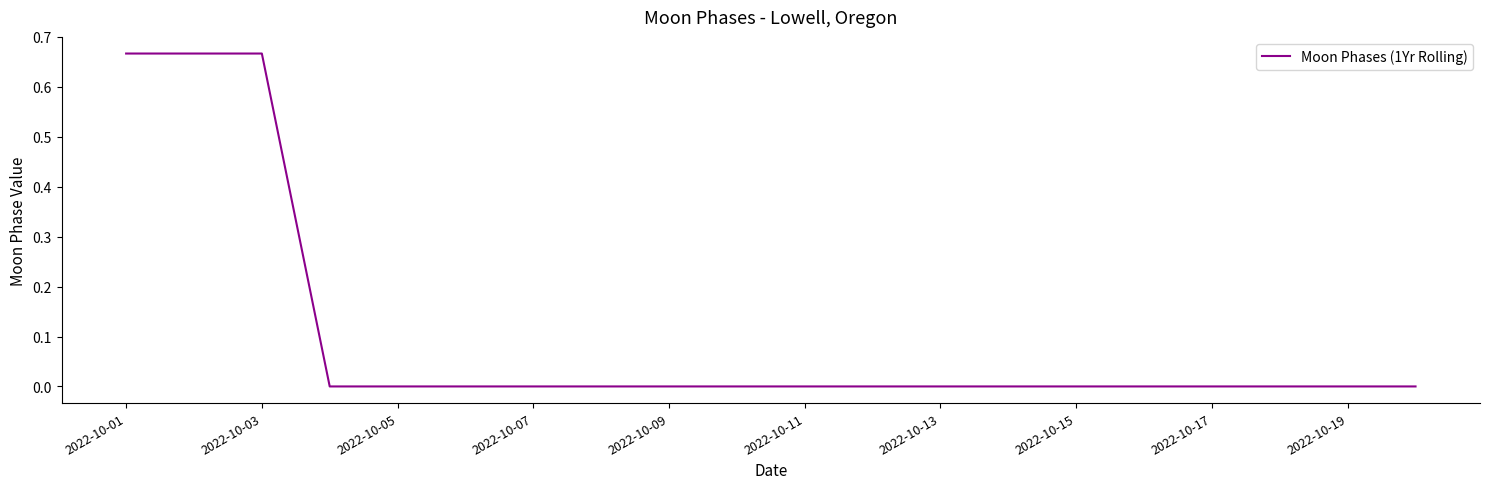

Which label corresponds to the largest value in the chart?

2022-10-01